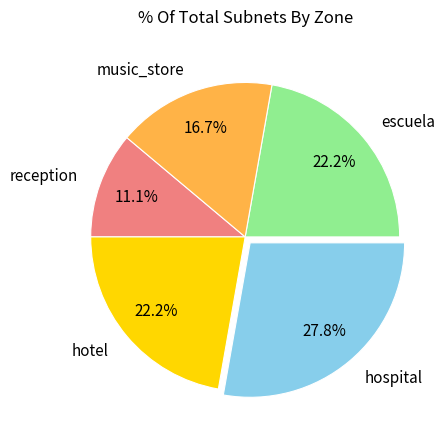

Is it true that escuela is 22% of the pie?

True